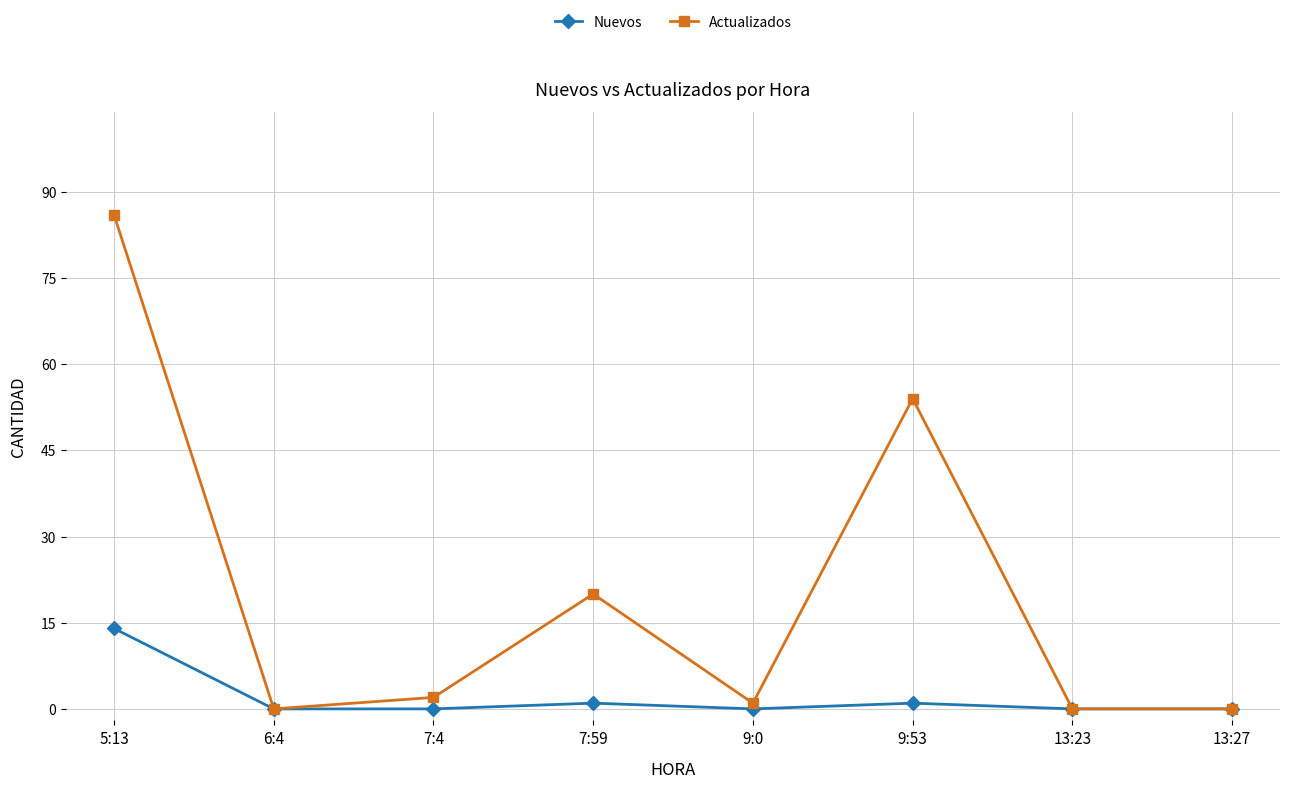

Reading right to left, transcribe all the data shown in this chart.

Nuevos: 0	0	1	0	1	0	0	14
Actualizados: 0	0	54	1	20	2	0	86